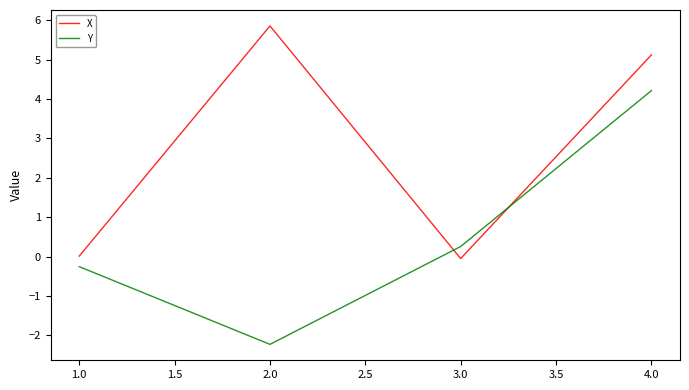

Which series has the largest range (max minus min)?

Y